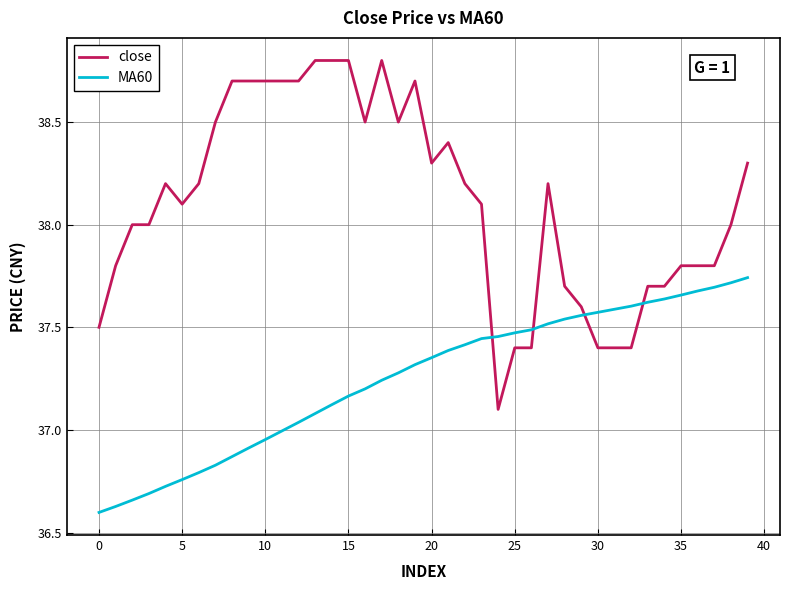

List the series in order of their peak value, highest first.

close, MA60